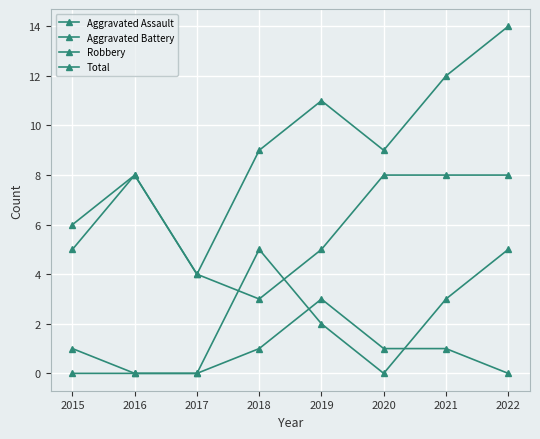

What is the value of the Robbery point at the 3rd from the left?

4